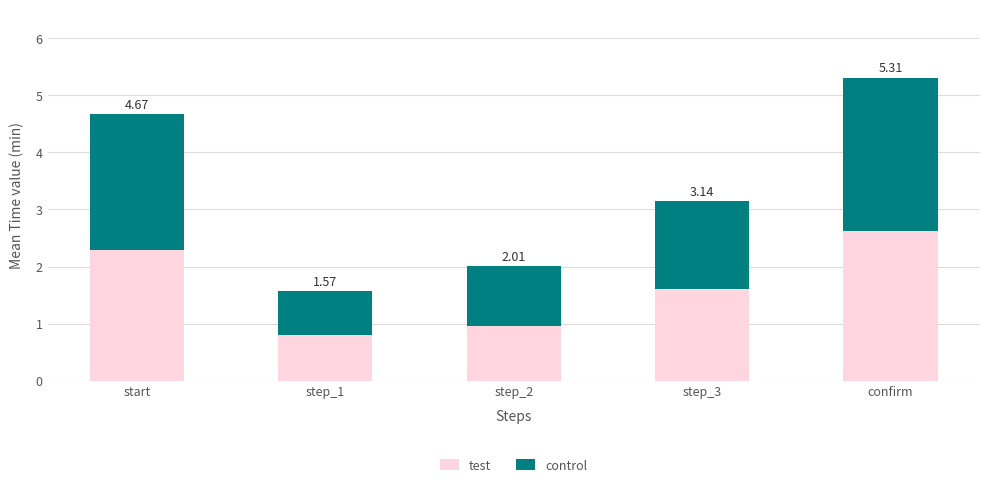

How many bars are there in total?

5